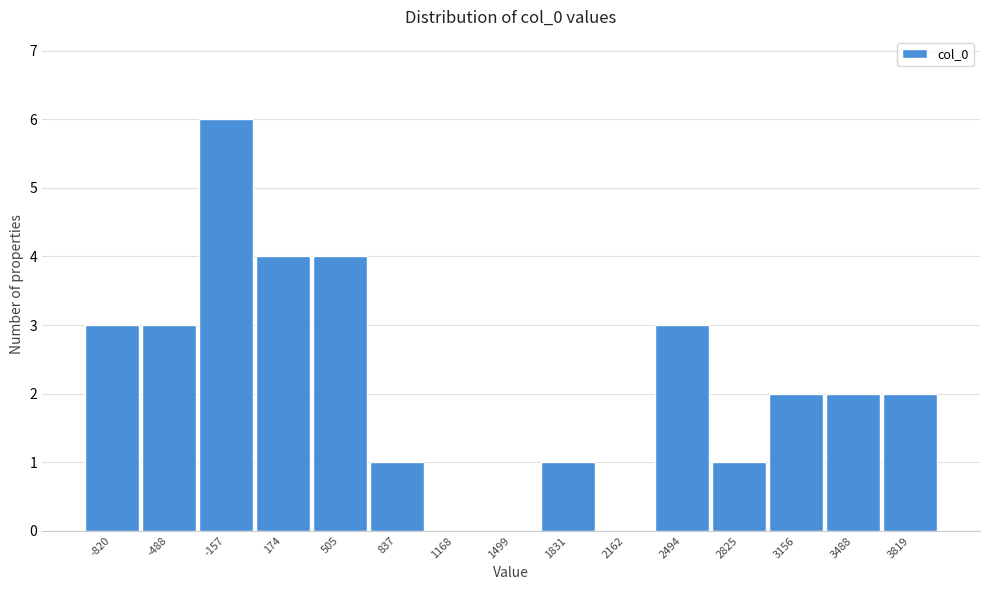

Reading left to right, transcribe all the data shown in this chart.

-820=3	-488=3	-157=6	174=4	505=4	837=1	1168=0	1499=0	1831=1	2162=0	2494=3	2825=1	3156=2	3488=2	3819=2